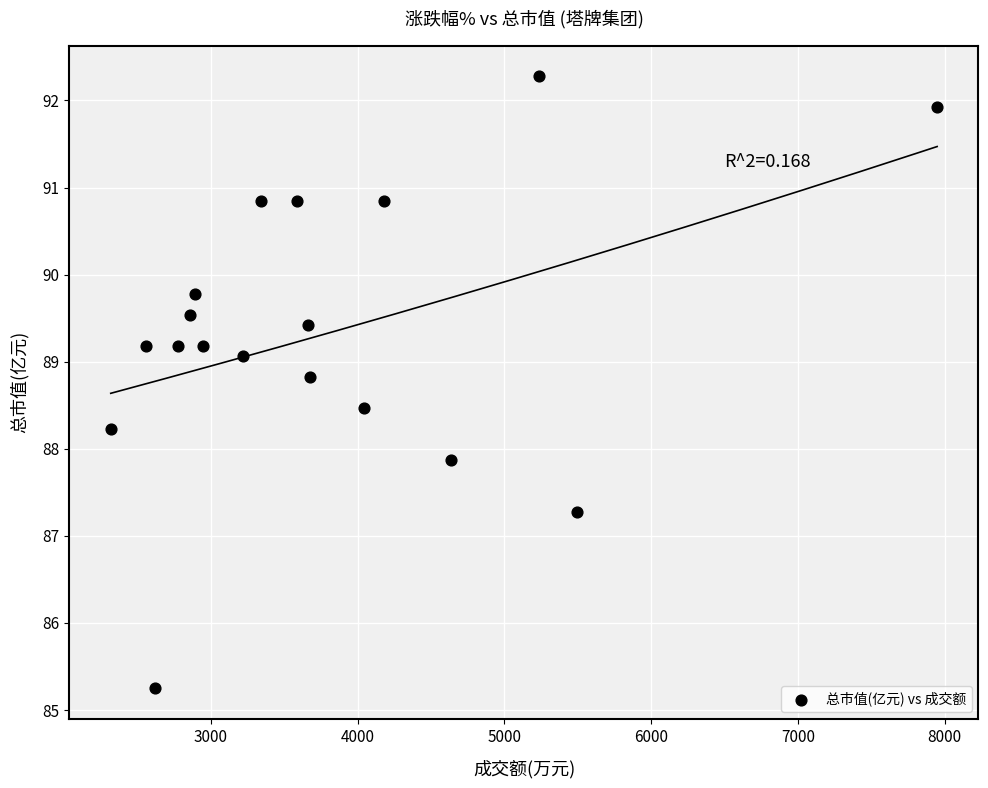

What Y value in the scatter plot is closest to 88?

87.9